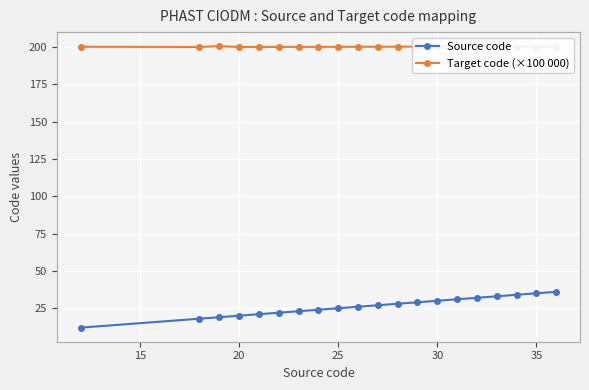

Which series has the largest range (max minus min)?

Source code